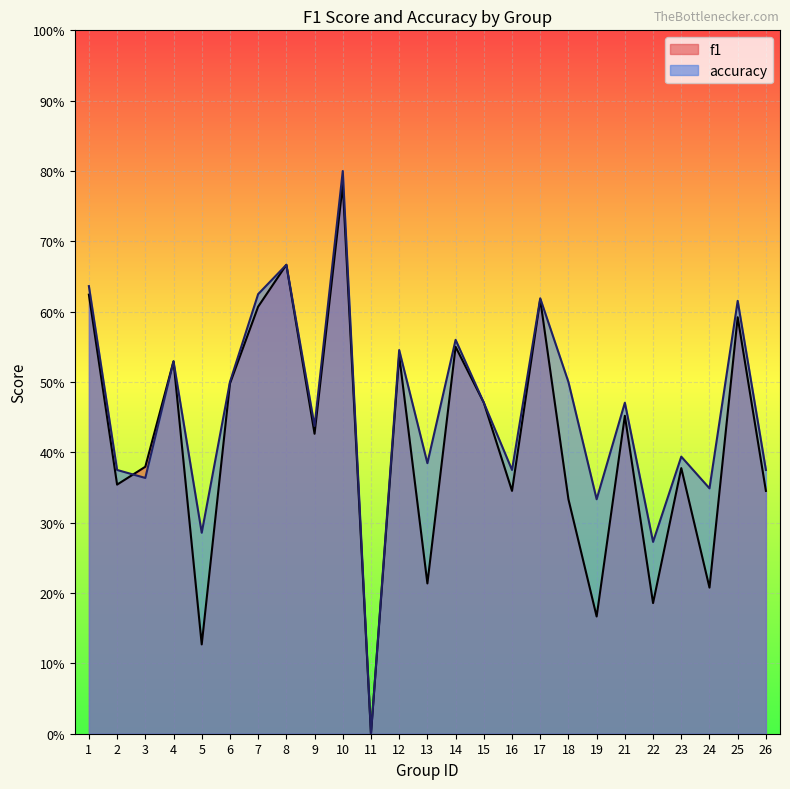

Where is the first local maximum for f1?

4